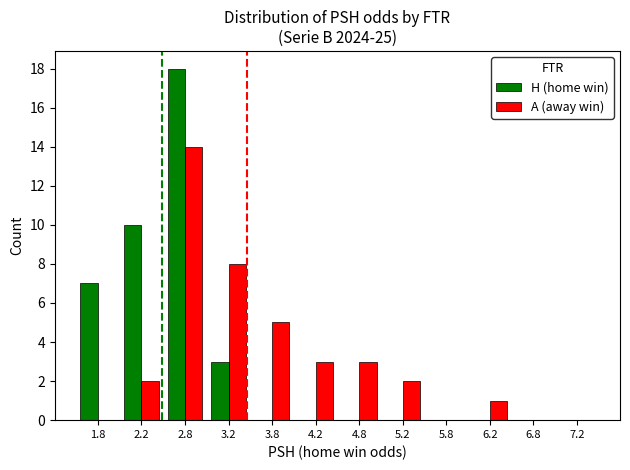

Which series changed the most between 1.8 and 4.2?

H (home win)